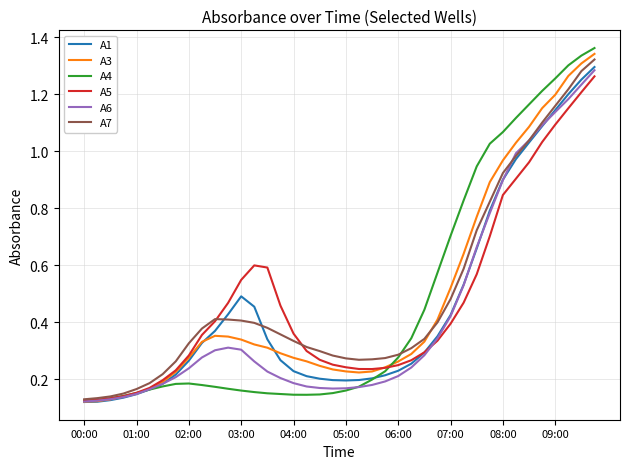

Which series has the widest spread of values?

A4